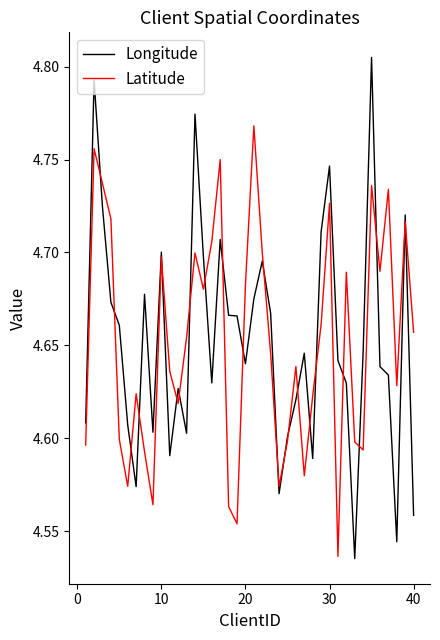

Which series has the widest spread of values?

Longitude